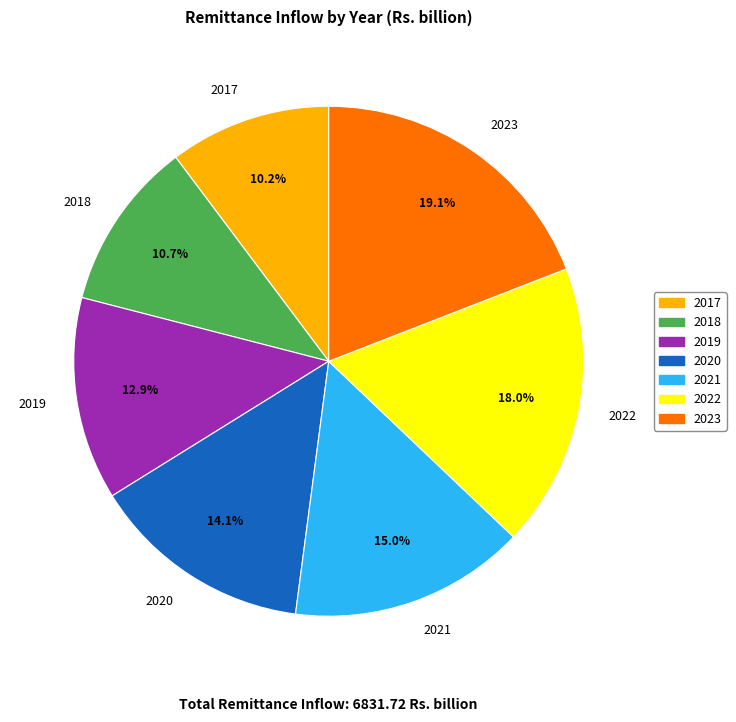

Which has a higher value, 2021 or 2017?

2021